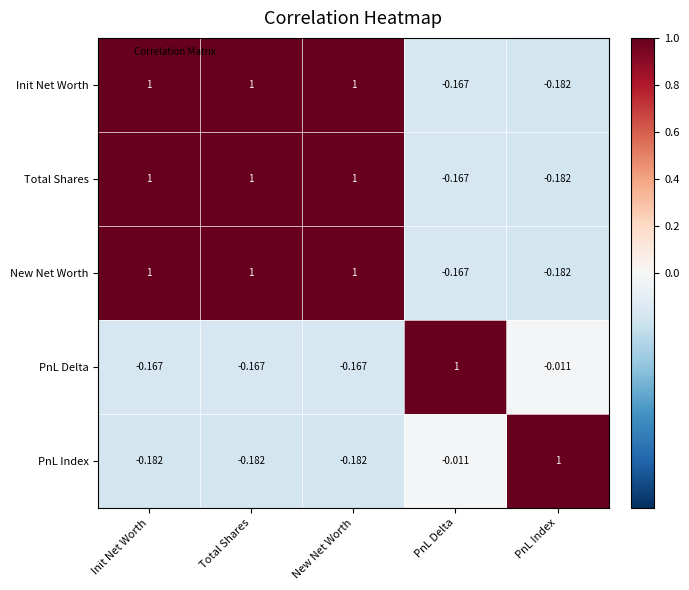

Where is PnL Index nearest to the value 0?

PnL Delta